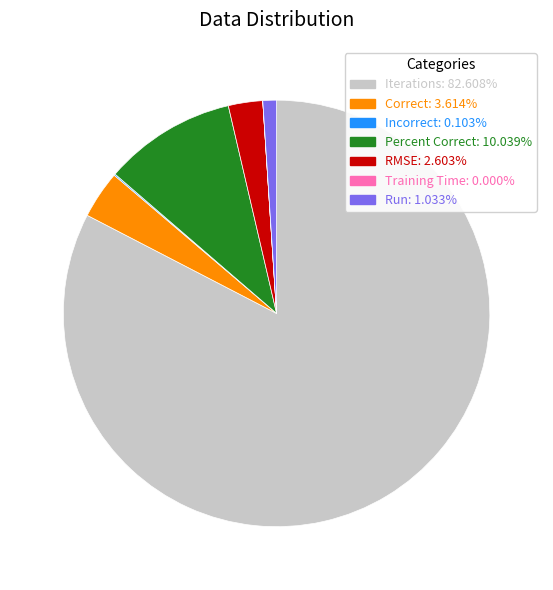

Combined, do Iterations and Run account for over 50%?

Yes